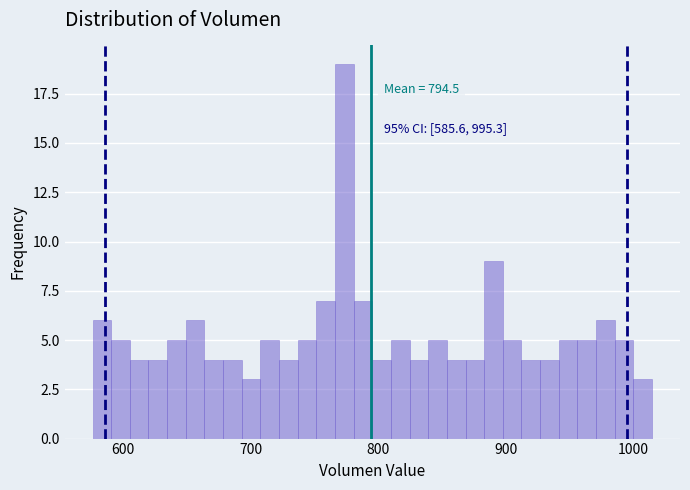

Read against the x-axis, roughly where is the centre of the tallest bar?

770